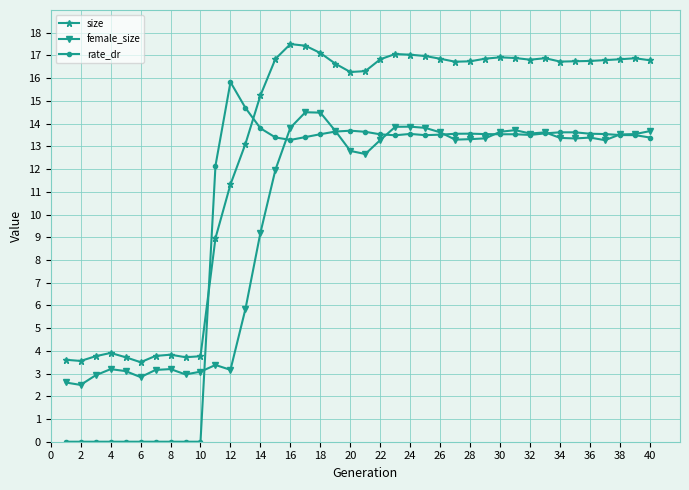

What is the value of the rate_dr point at the 28th from the left?

13.6